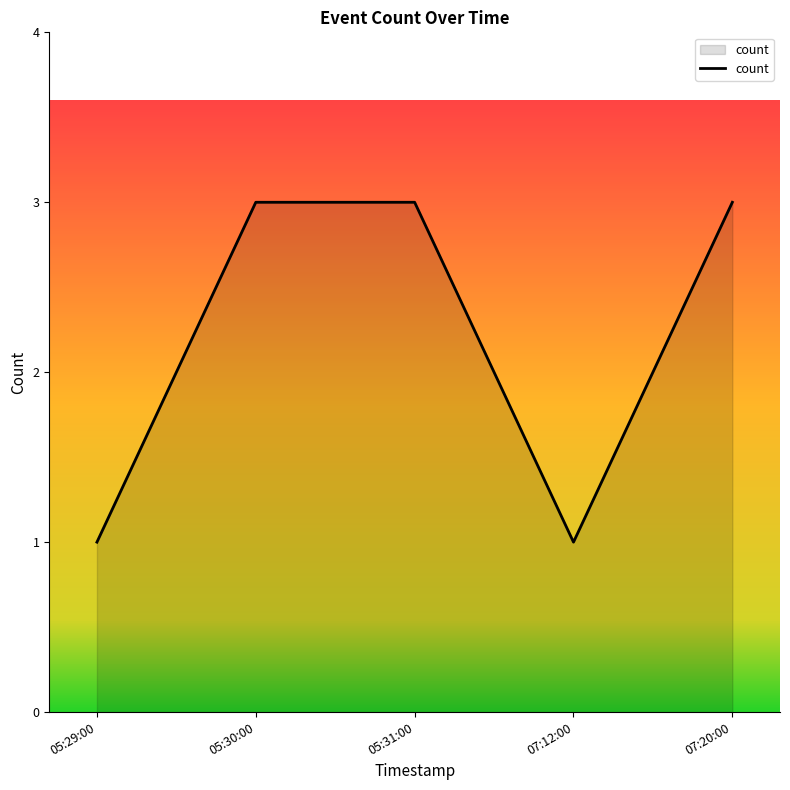

What is the minimum value shown in the chart?

1